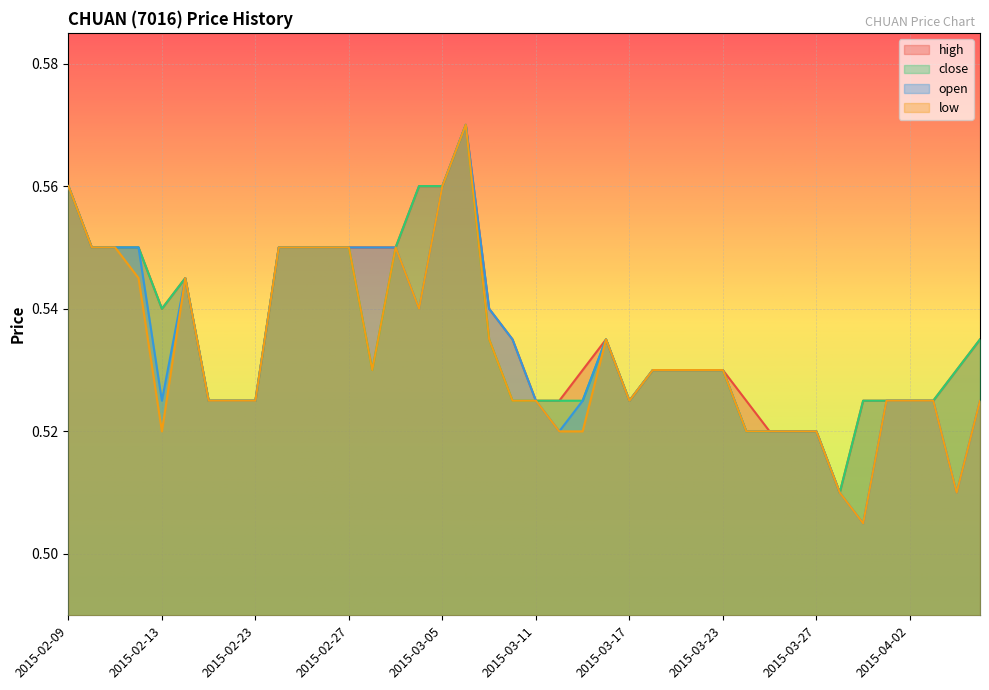

What is the average value of the close series?

0.5